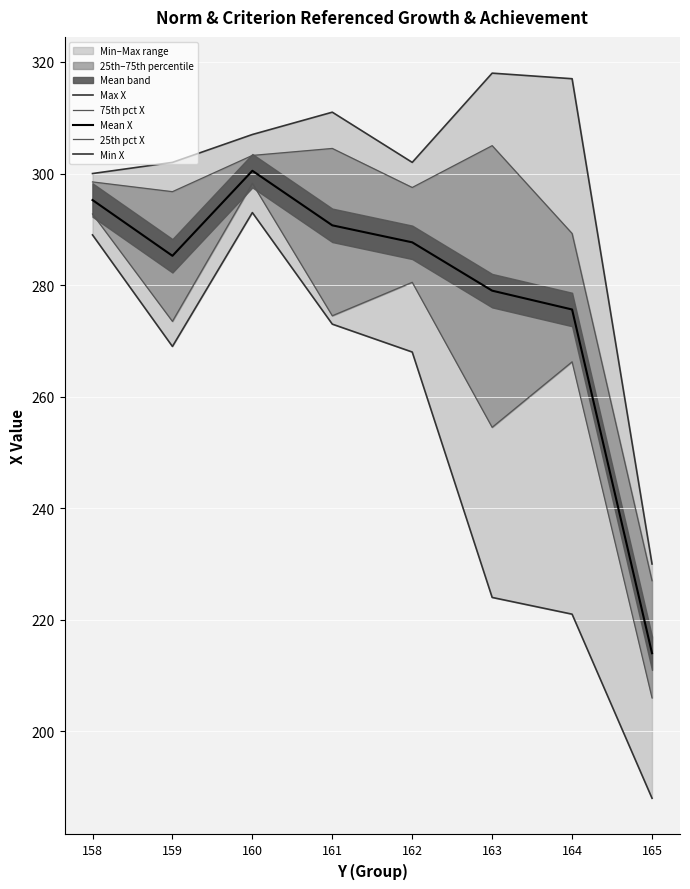

What is the minimum value shown in the chart?

188.0